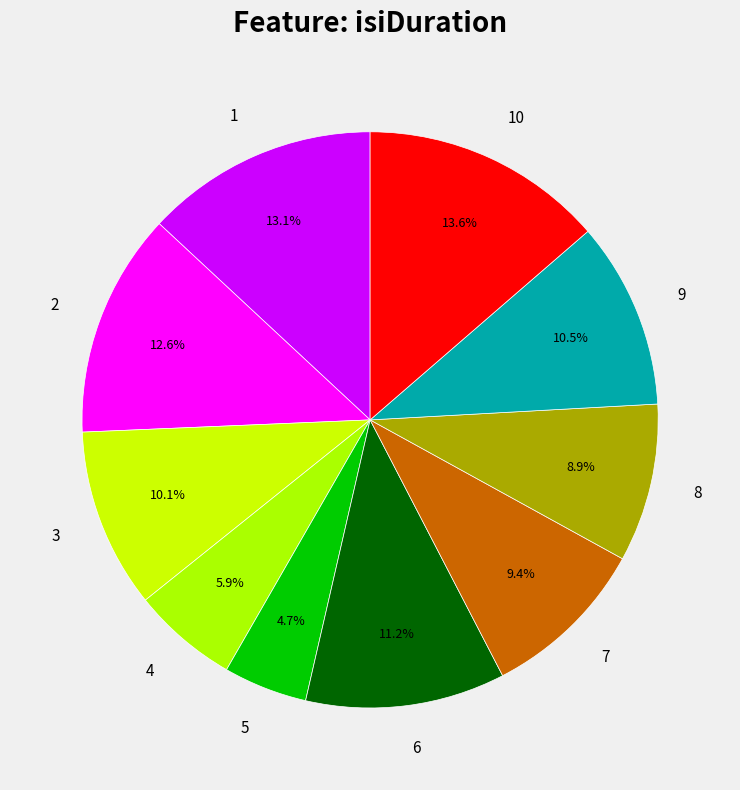

To the nearest percent, what is the average slice percentage?

10%